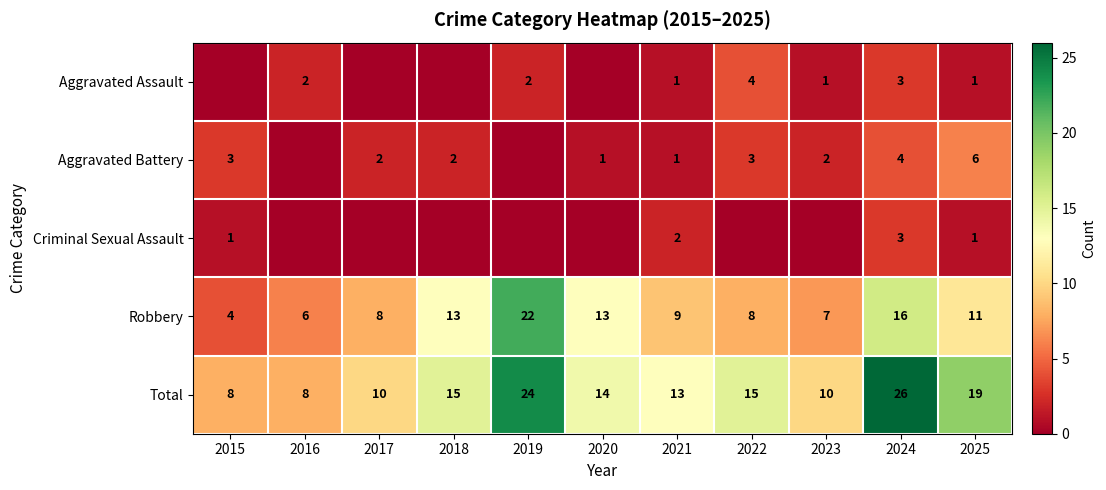

At which label does Total reach its peak?

2024